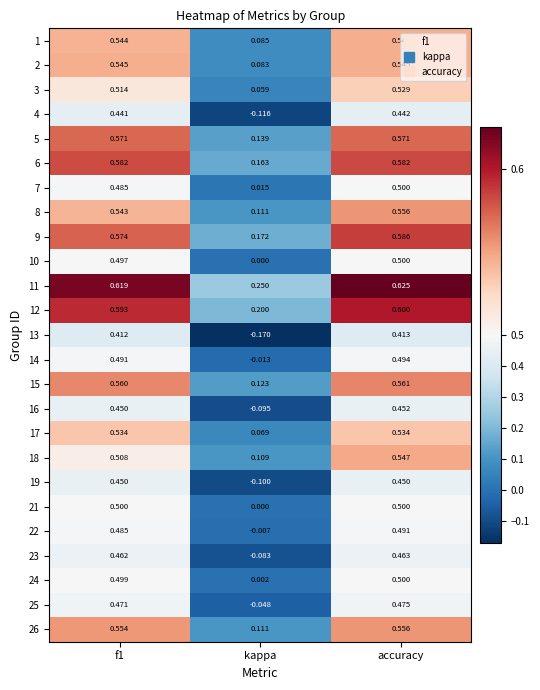

At which category is the sum across all series the highest?

accuracy